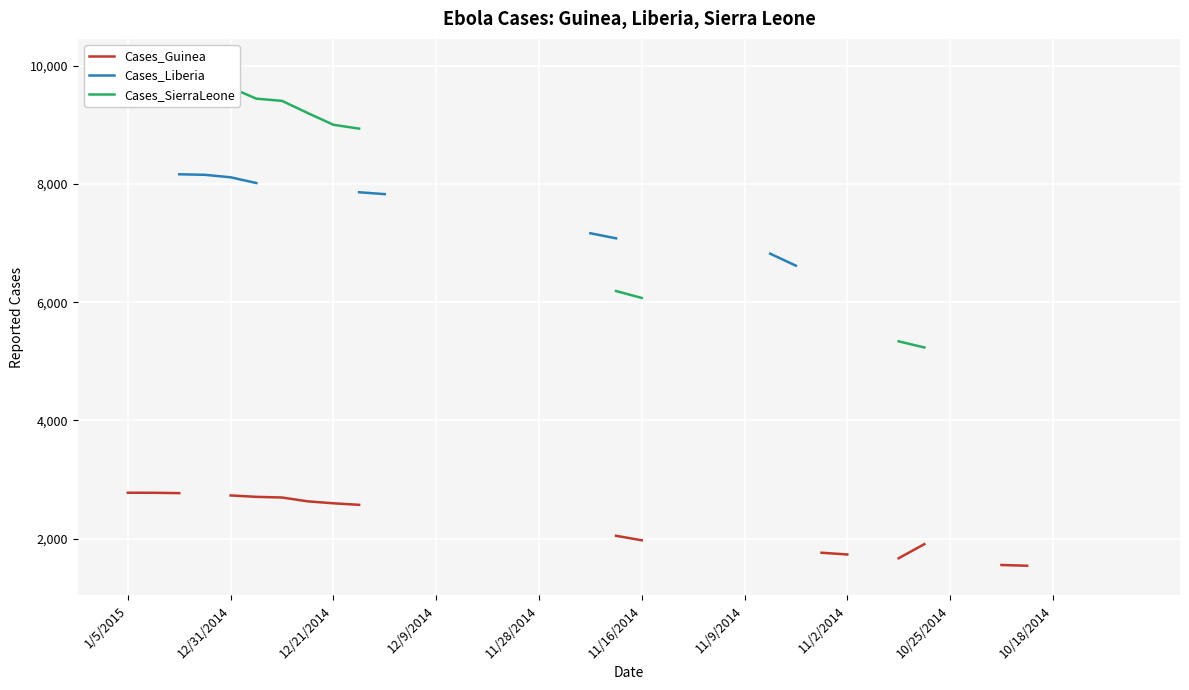

What are all the series names shown in the legend?

Cases_Guinea, Cases_Liberia, Cases_SierraLeone